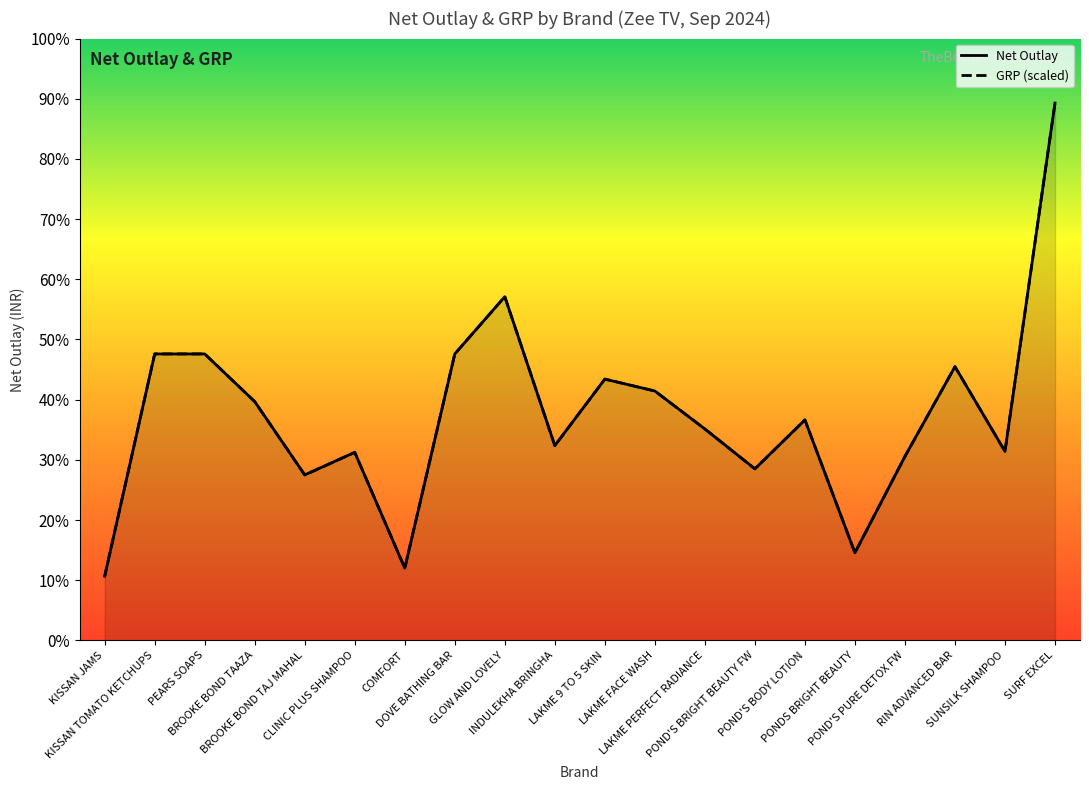

How many lines are shown in the chart?

2